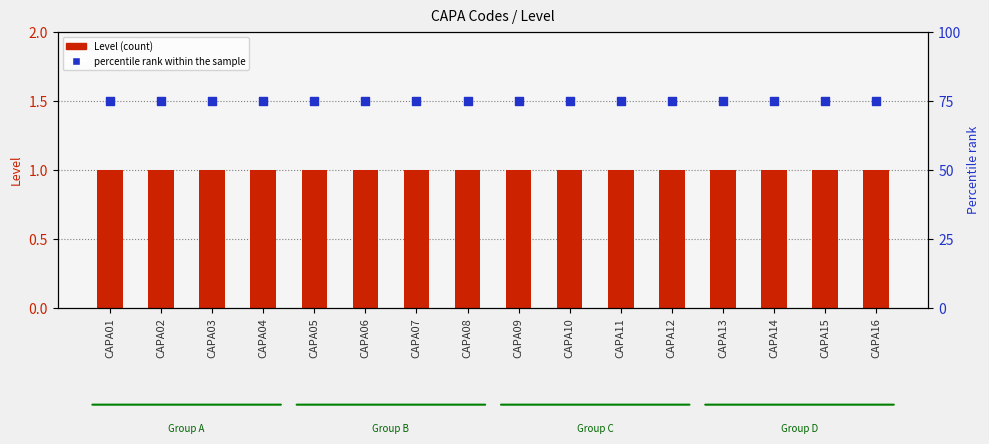

Is the value of Level at CAPA14 greater than the value of percentile rank within the sample at CAPA09?

No